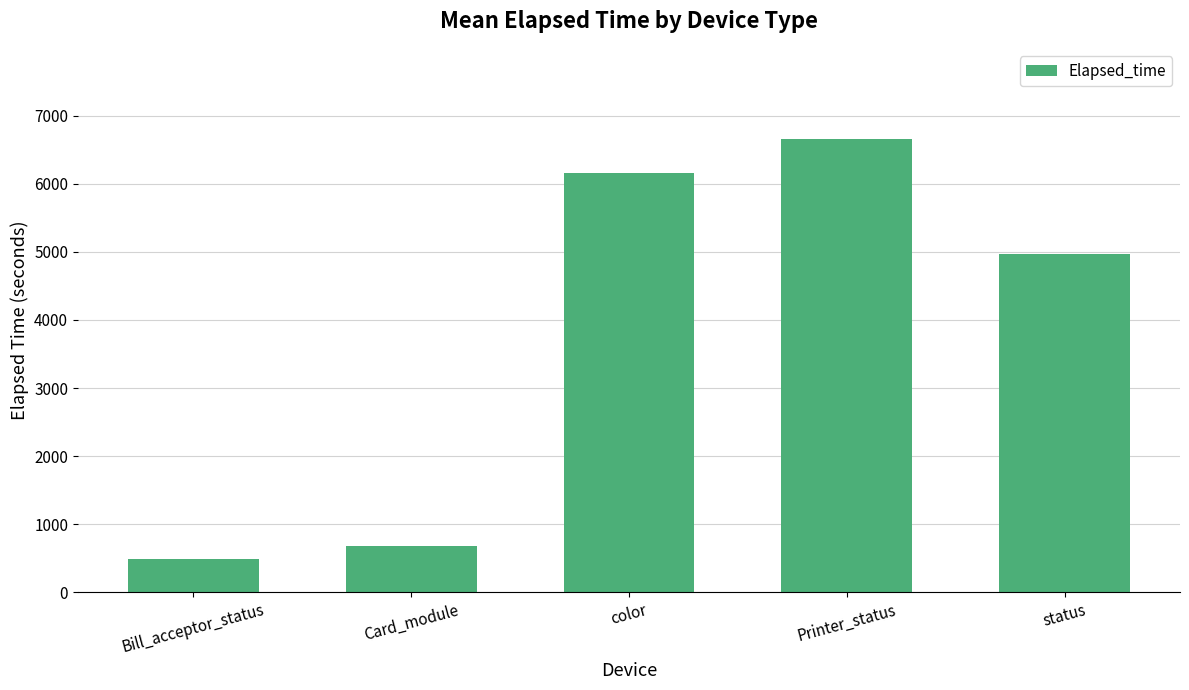

Which label corresponds to the largest value in the chart?

Printer_status